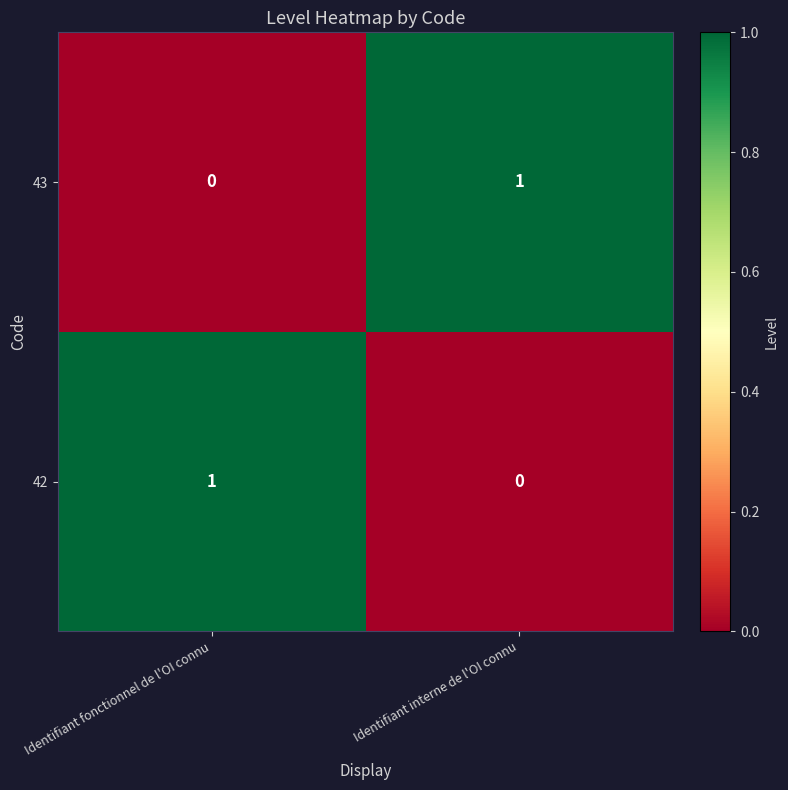

Reading left to right, transcribe all the data shown in this chart.

43: Identifiant fonctionnel de l'OI connu=0	Identifiant interne de l'OI connu=1
42: Identifiant fonctionnel de l'OI connu=1	Identifiant interne de l'OI connu=0